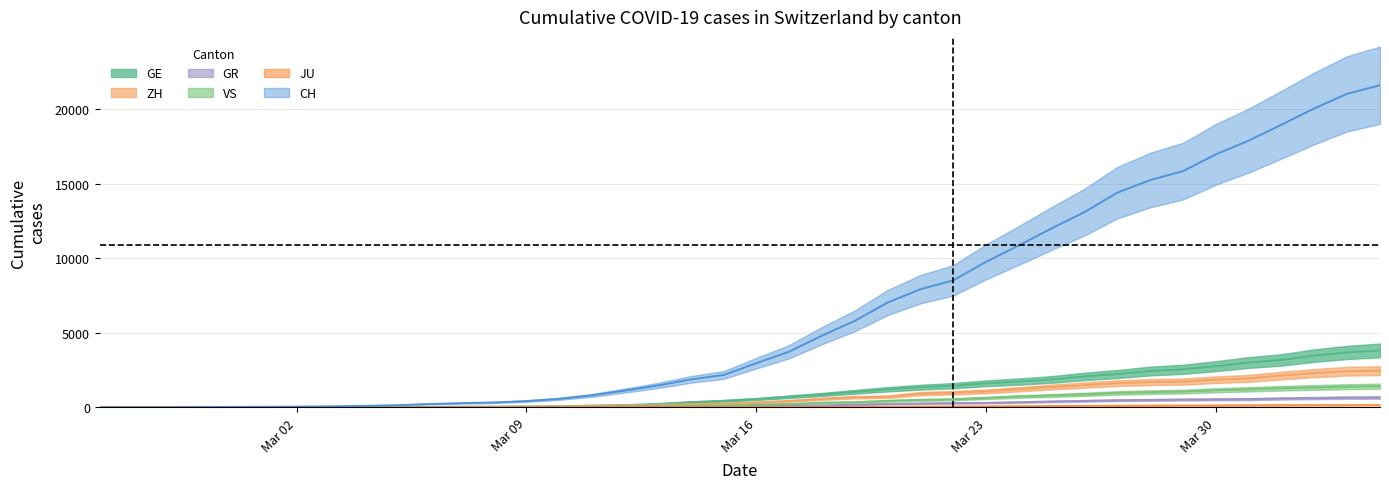

Which series has the largest total across all categories?

CH